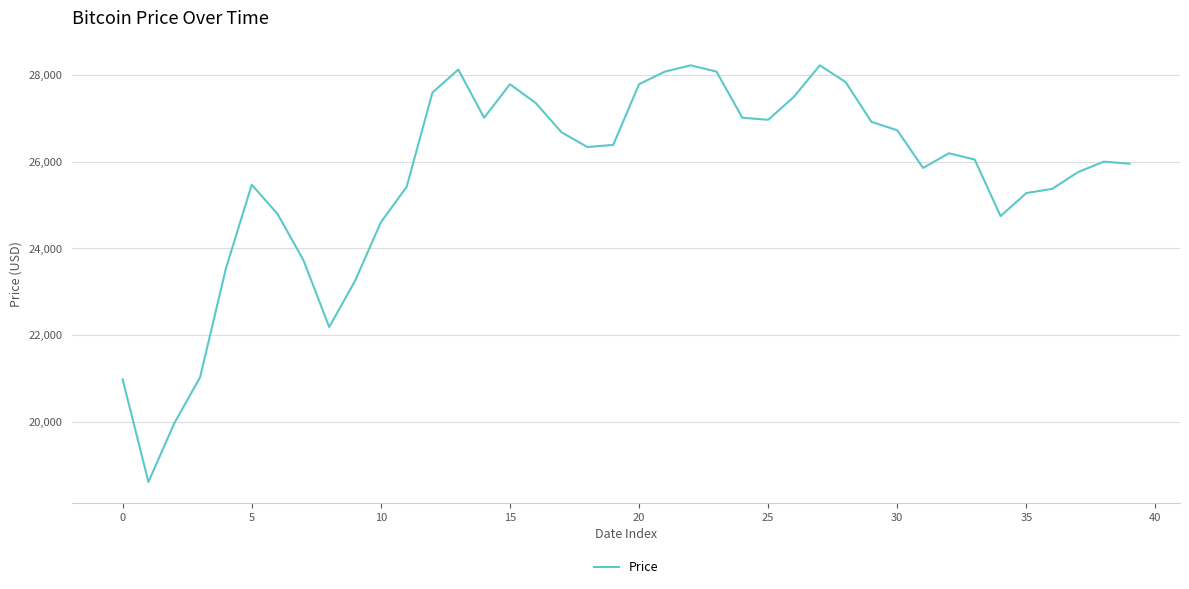

What is the average value?

25632